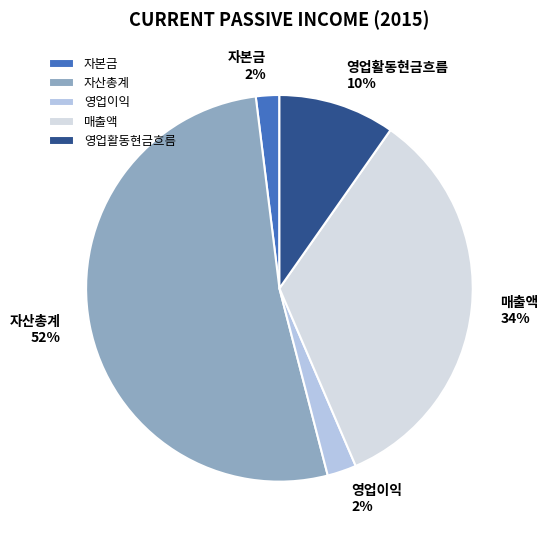

Between 매출액 and 영업이익, which is larger?

매출액